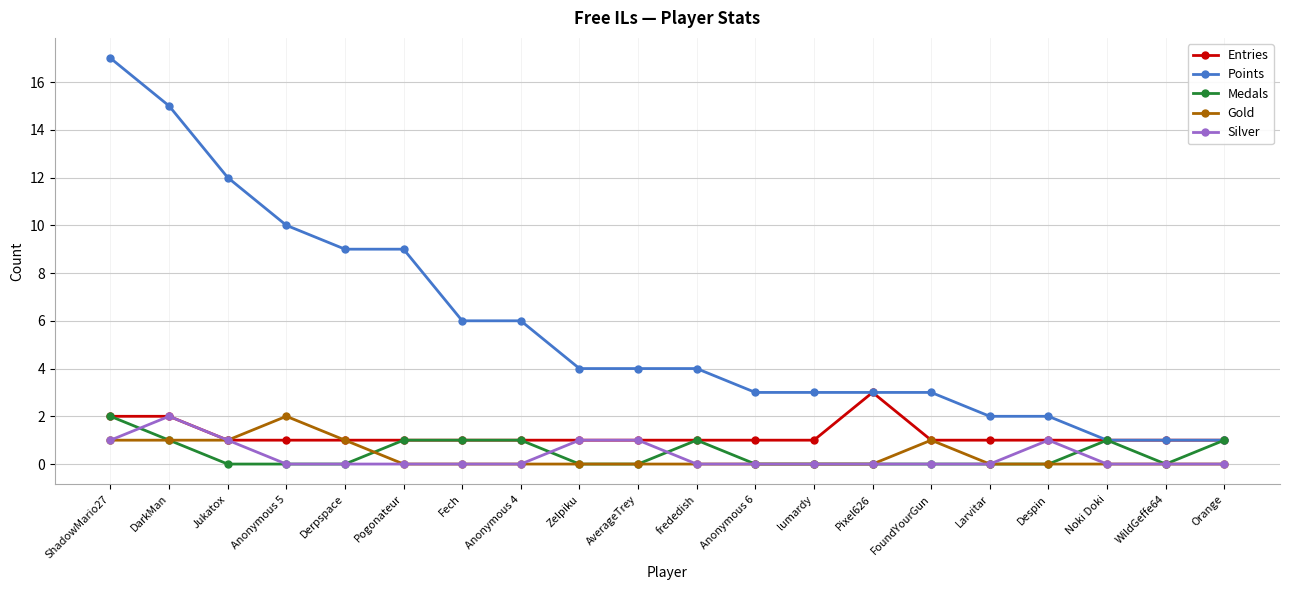

What is the highest value of the Points series?

17